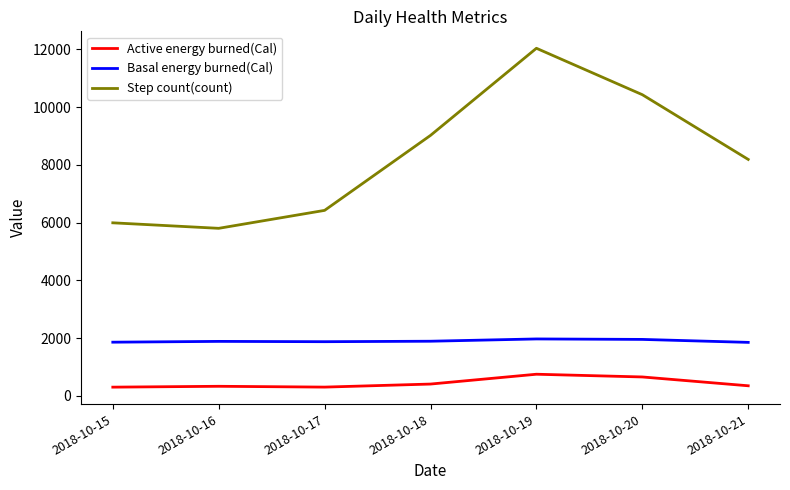

Which series has the widest spread of values?

Step count(count)